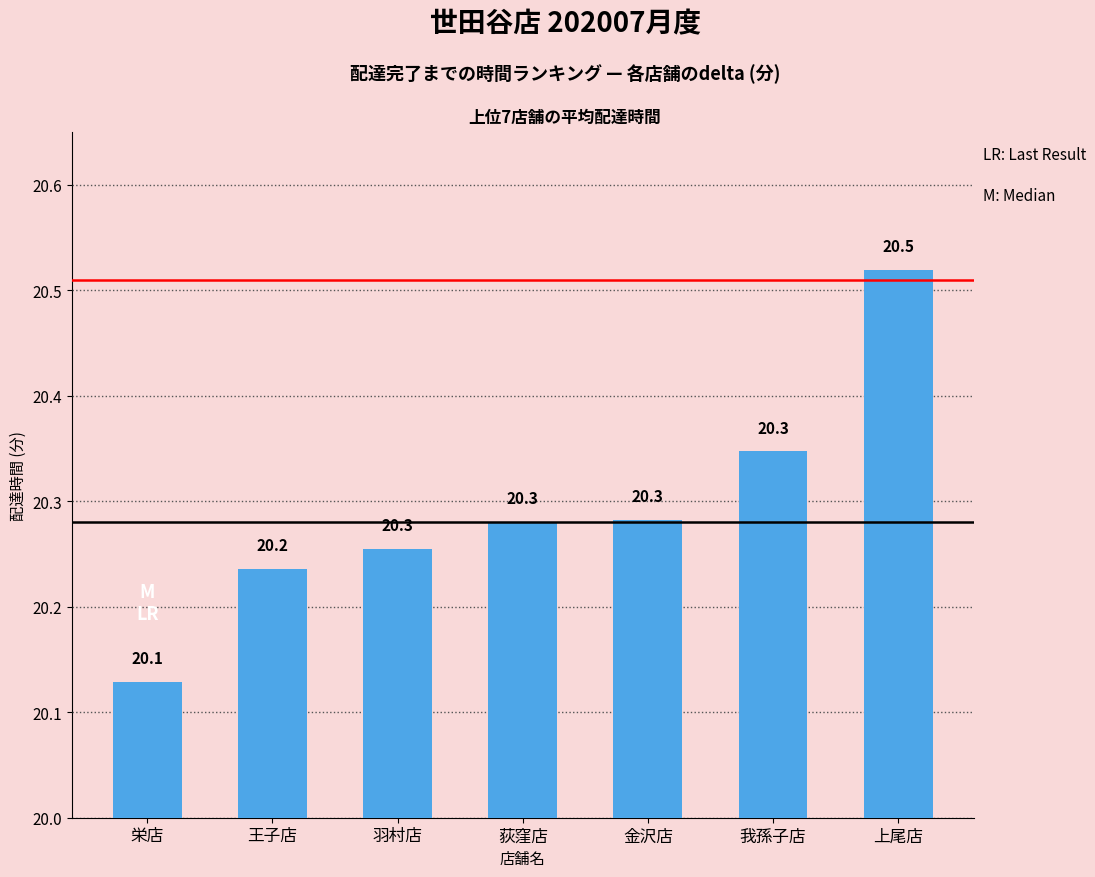

Count the values in the range 20 to 21.

7